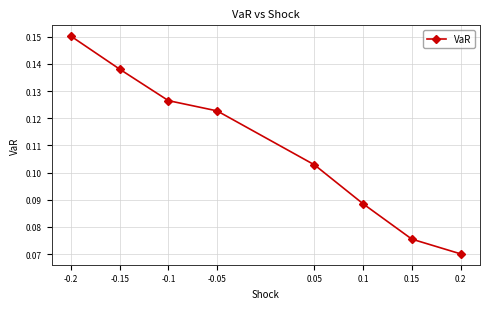

How many values are between 0 and 1?

8